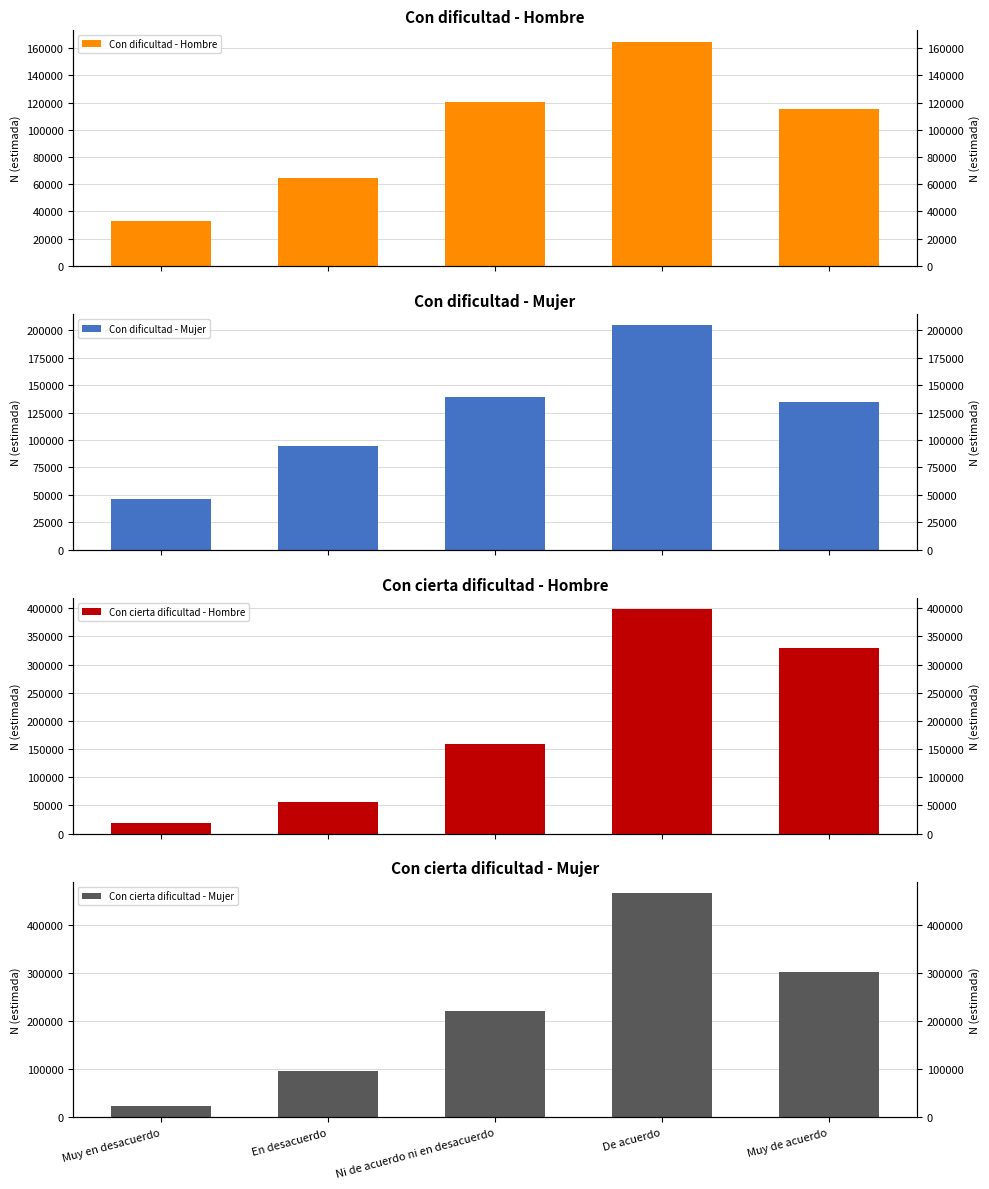

List the series in order of their peak value, highest first.

Con cierta dificultad - Mujer, Con cierta dificultad - Hombre, Con dificultad - Mujer, Con dificultad - Hombre